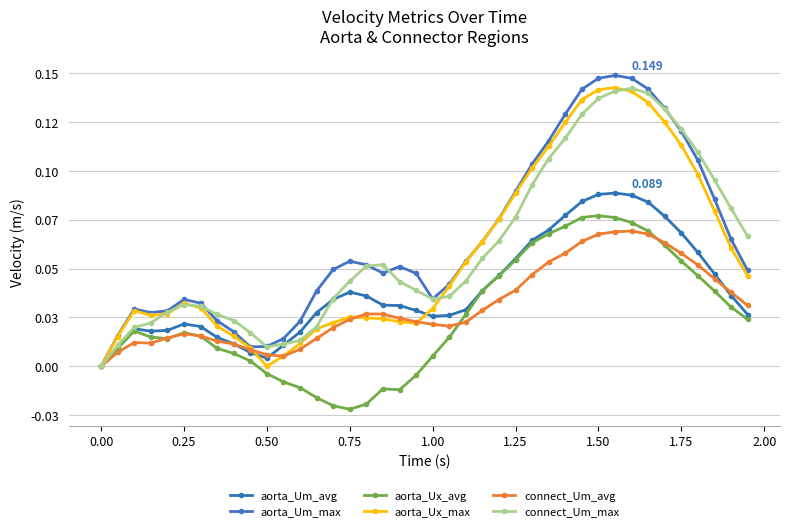

In connect_Um_avg, how many points are higher than both neighbors (excluding endpoints)?

4